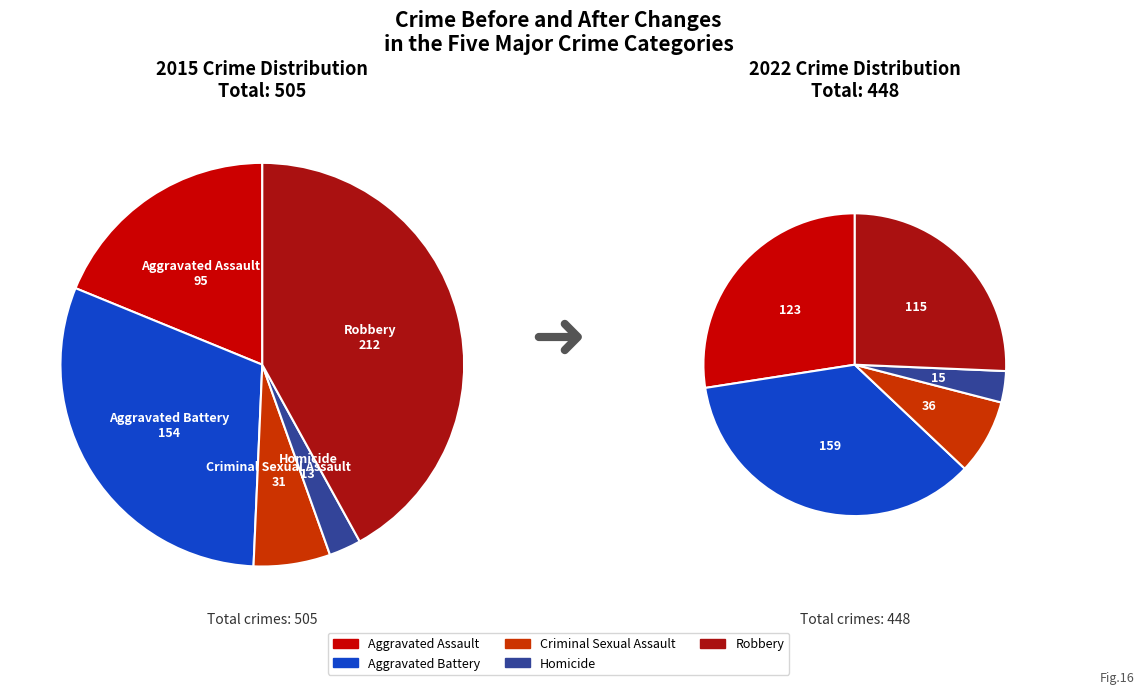

Which category has the smallest portion of the pie?

Homicide